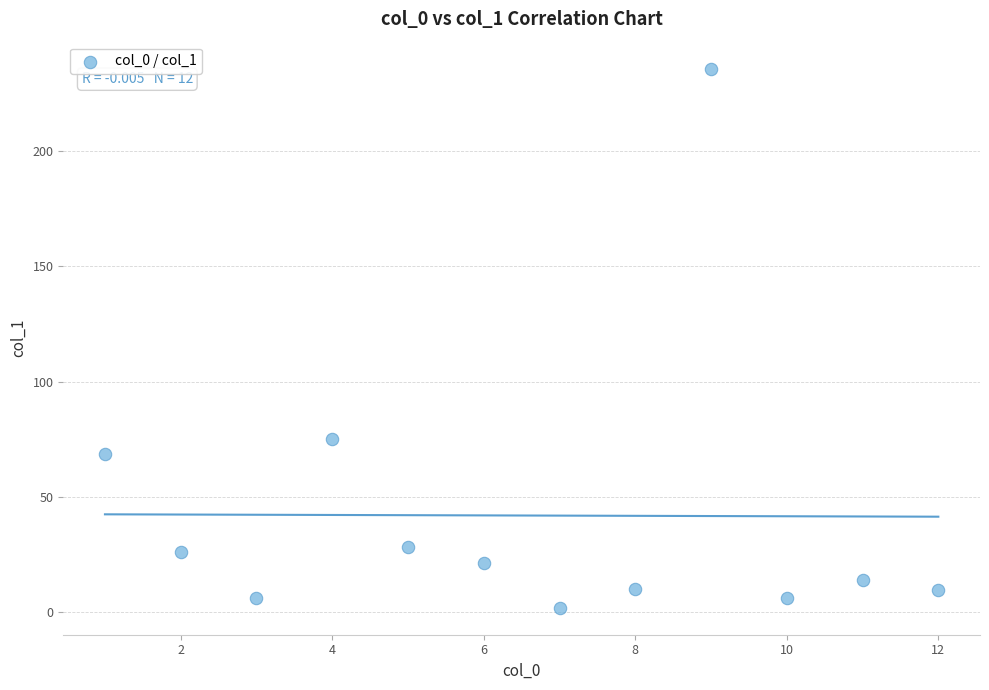

What is the average Y value?

41.9